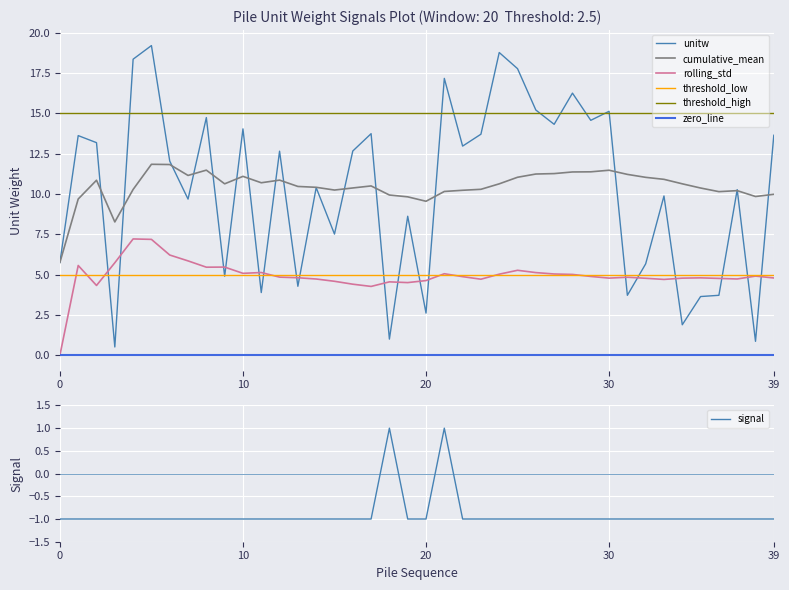

True or false: cumulative_mean and rolling_std intersect in this chart.

False